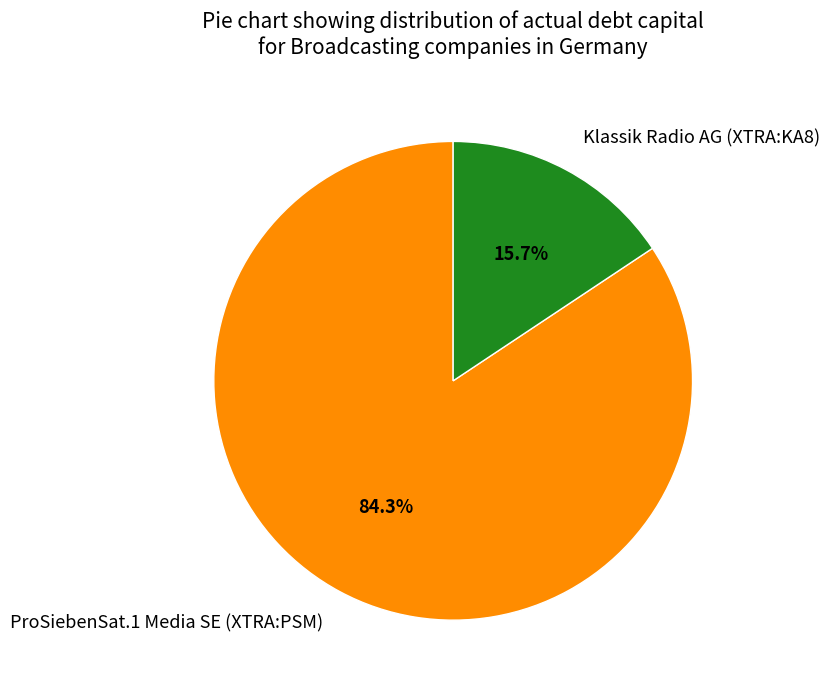

True or false: Klassik Radio AG (XTRA:KA8) accounts for 16% of the total.

True